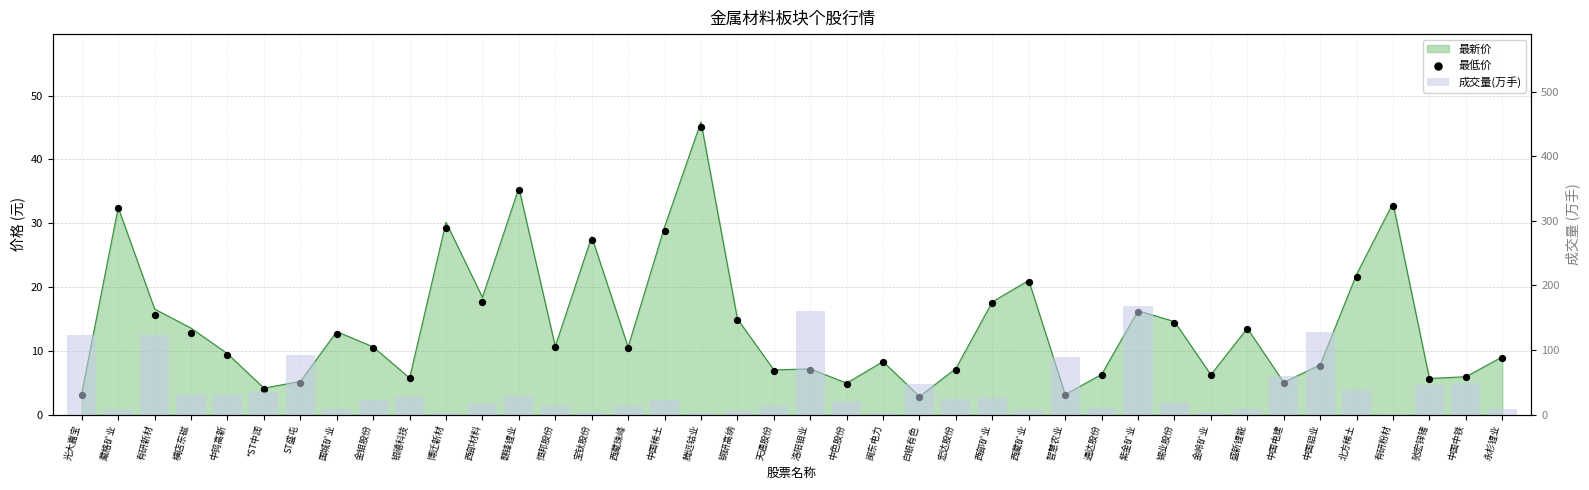

What is the total value across all series at 腾远钴业?

47.6